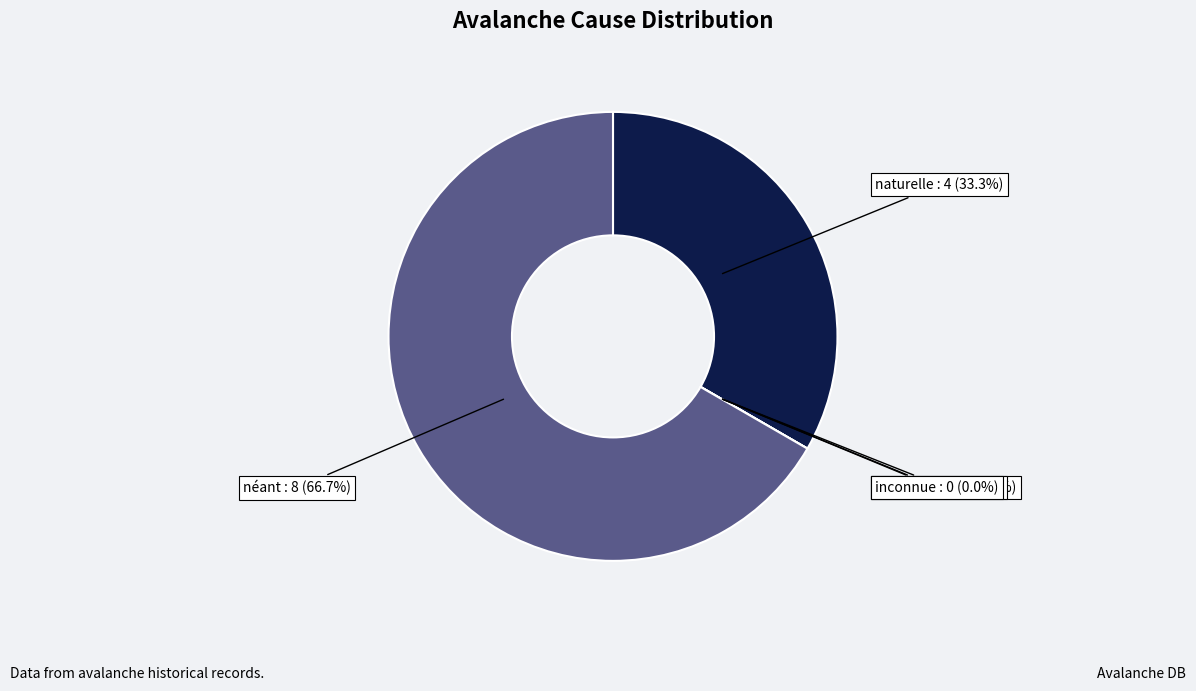

Is it true that inconnue is 0% of the pie?

True